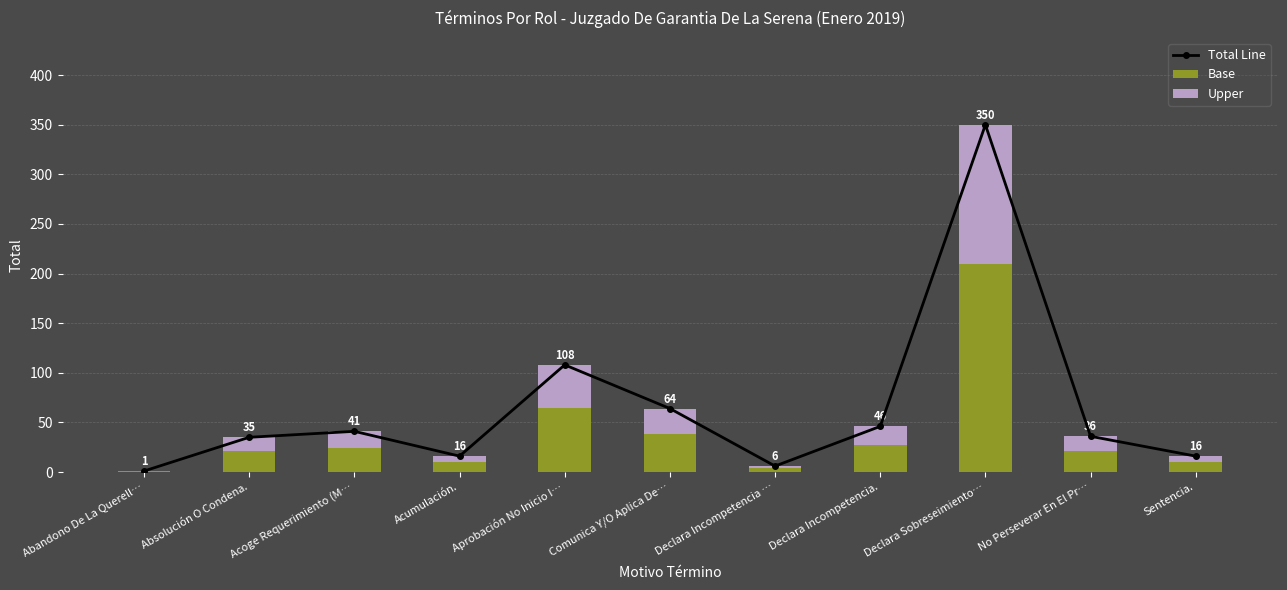

What is the label of the 2nd bar from the left?

Absolución O Condena.